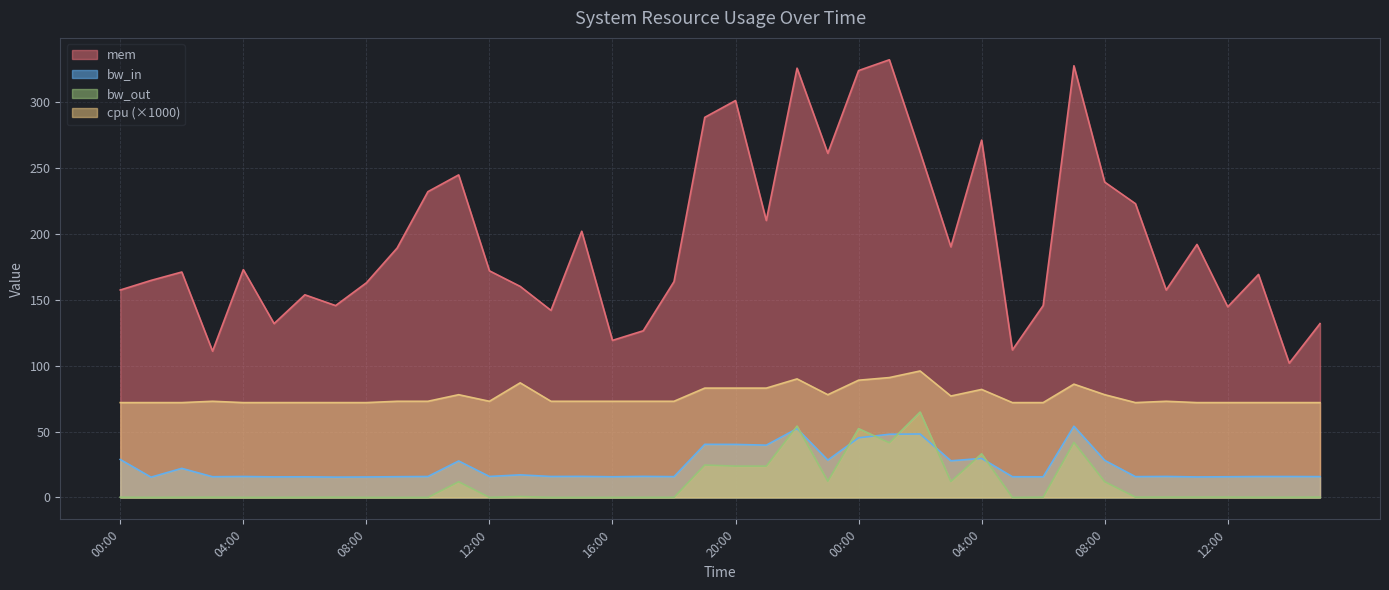

What is the difference between the maximum and minimum values in the bw_out series?

64.8